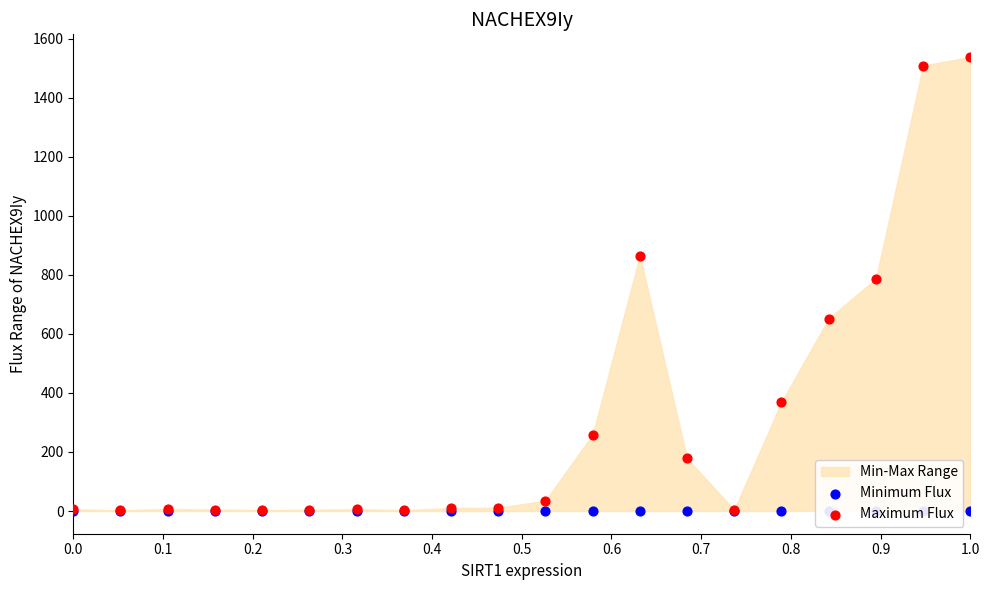

At how many categories does at least one series exceed 847?

3